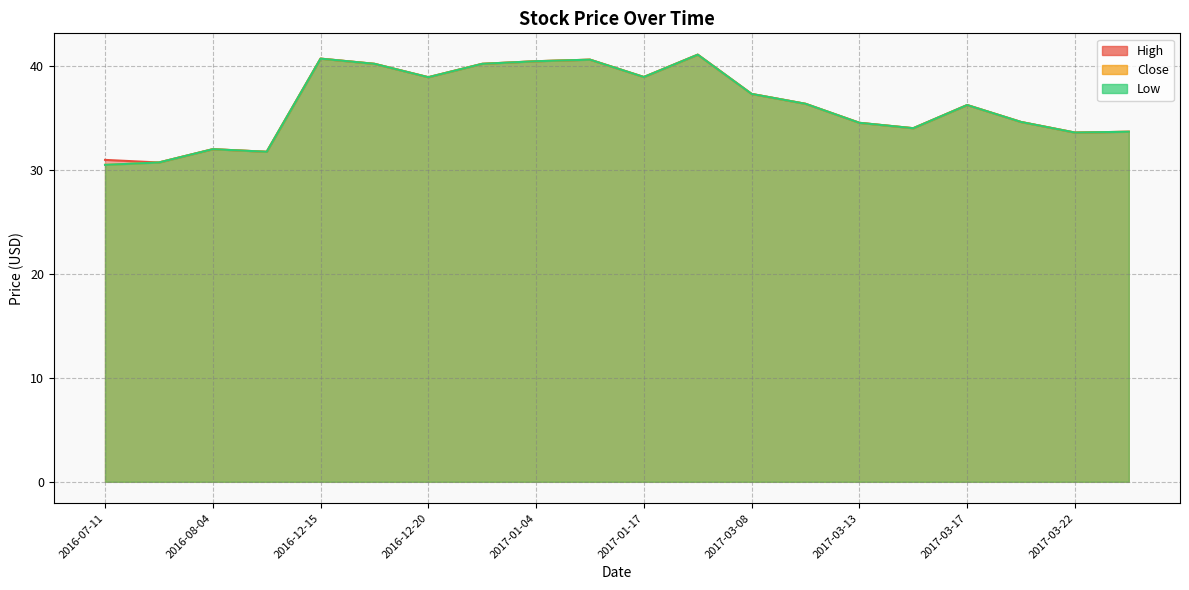

The value of Low at 2016-12-15 is 40.8. True or false?

True